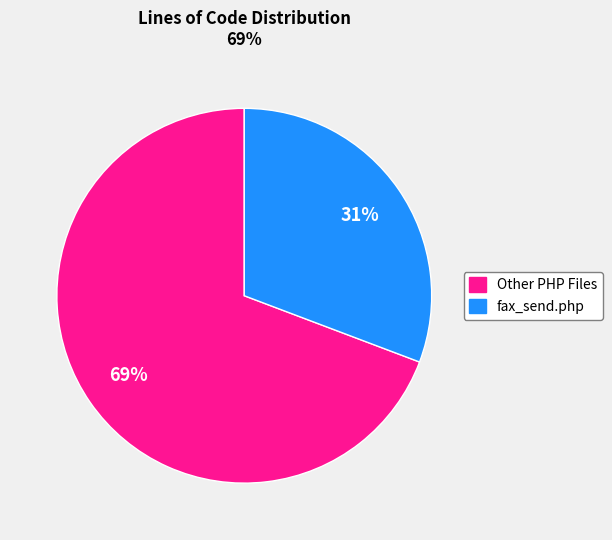

To the nearest percent, what is the difference between the largest and smallest slice percentages?

38%